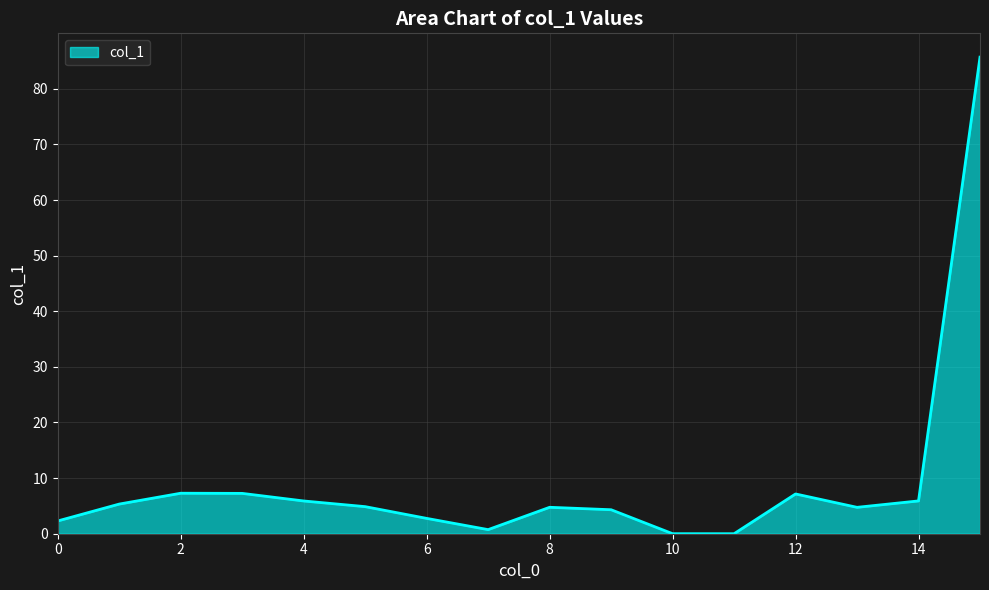

What is the greatest value displayed?

85.7